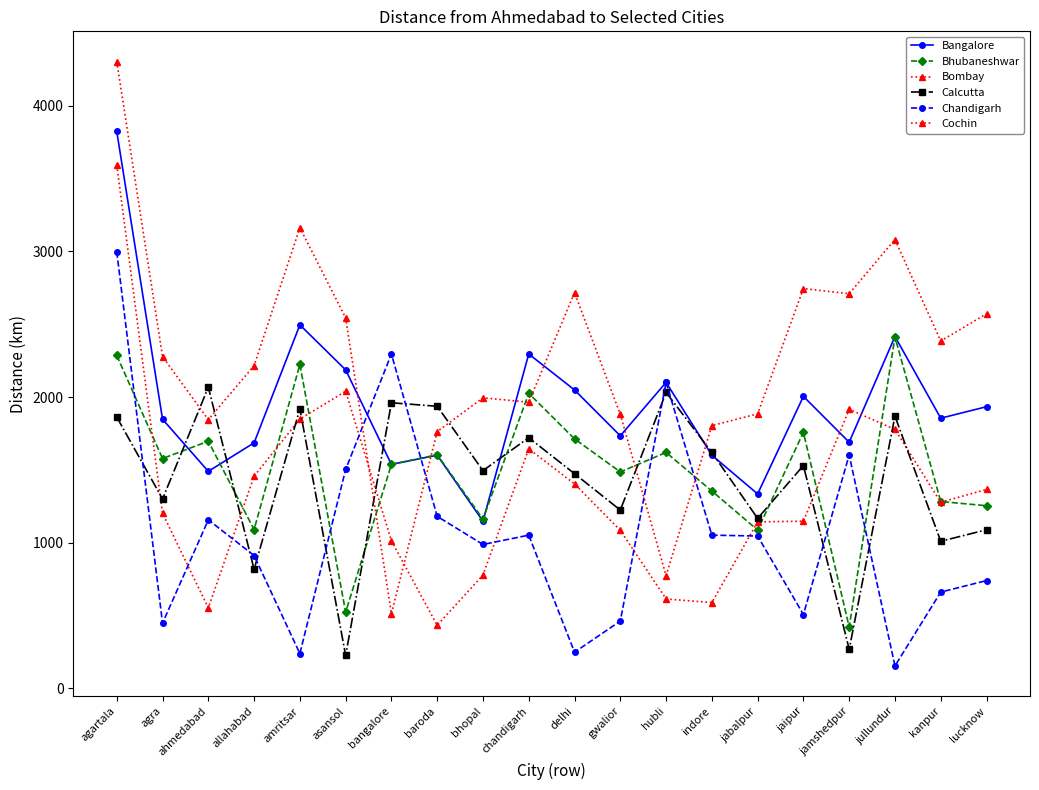

Which series changed the most between delhi and jaipur?

Chandigarh